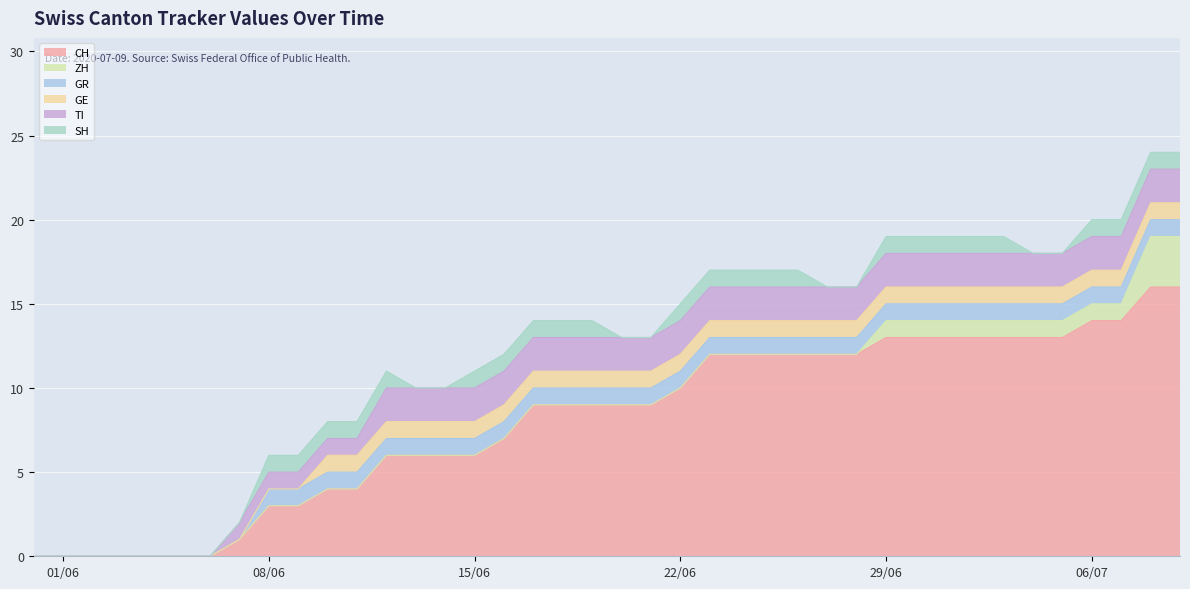

What is the approximate value of ZH at 2020-07-05?

1